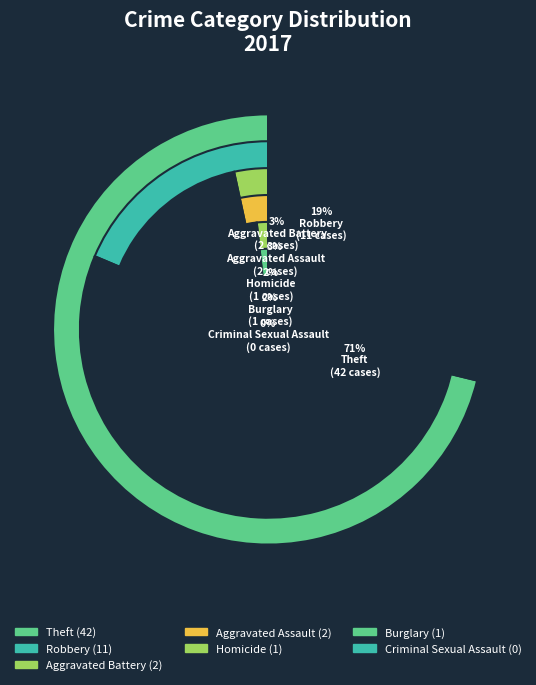

Is the sum of Burglary and Criminal Sexual Assault greater than half?

No